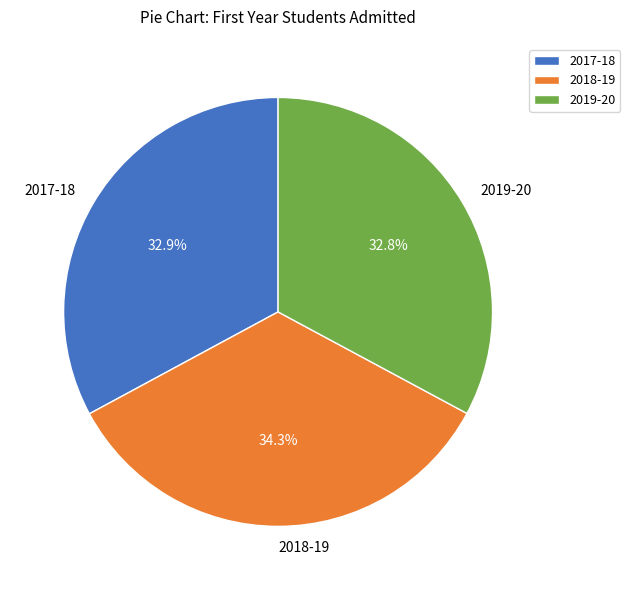

How many segments does this pie chart have?

3